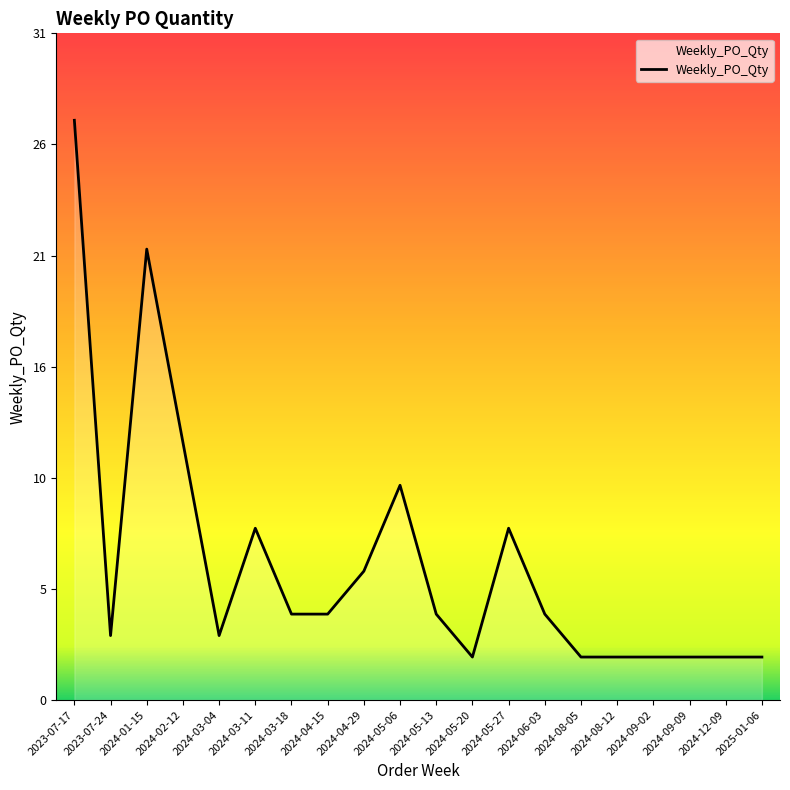

At which category does the data reach its first local valley?

2023-07-24